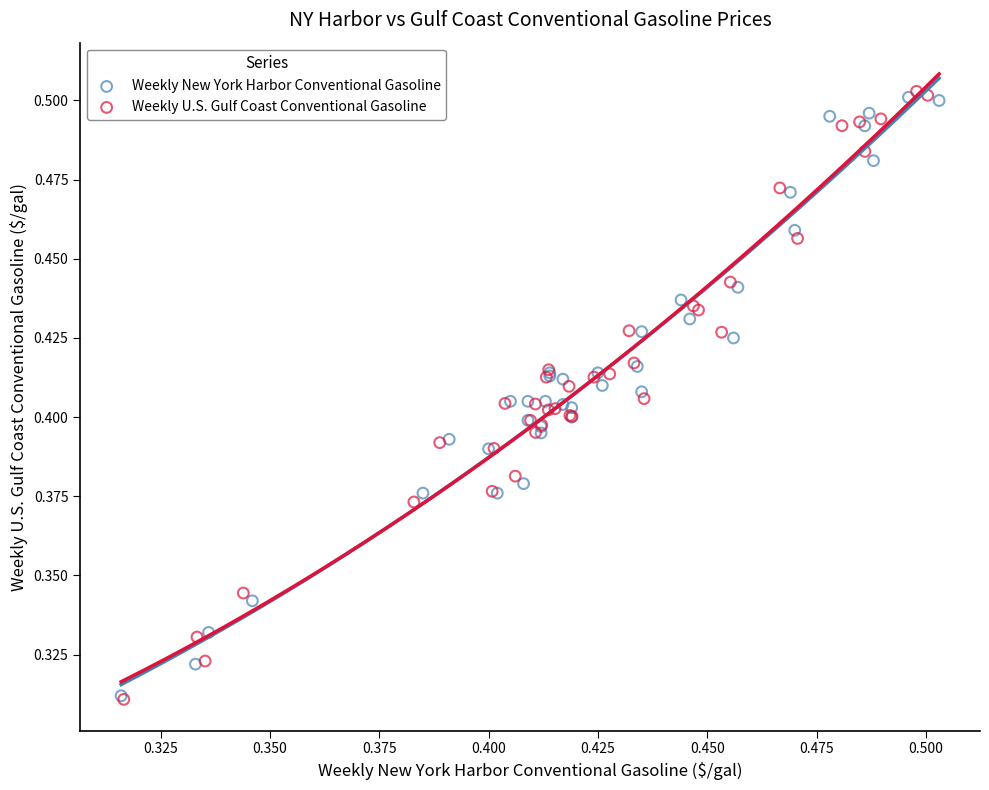

Which series has the largest Y range (max minus min)?

Weekly U.S. Gulf Coast Conventional Gasoline